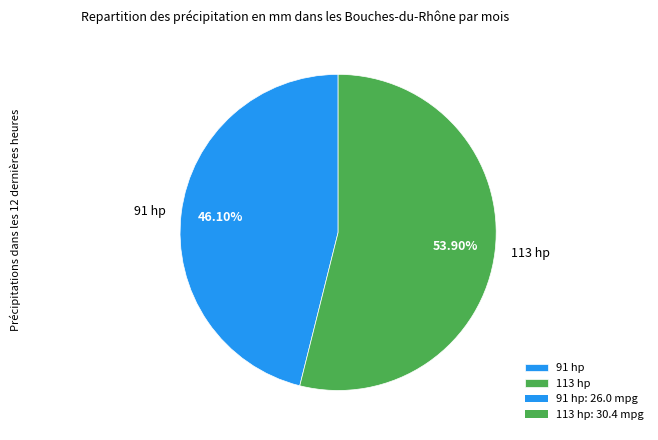

What percentage is NOT represented by 91 hp?

53.9%